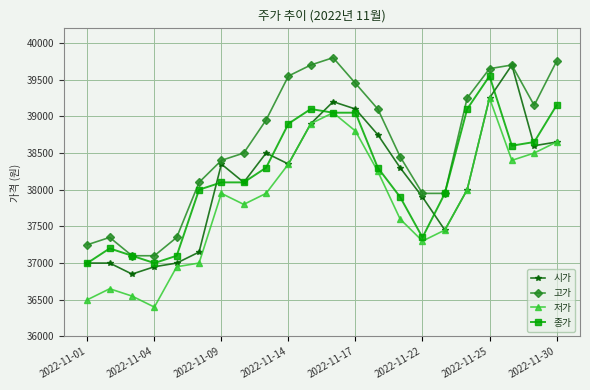

True or false: 저가 and 고가 cross at least once.

False